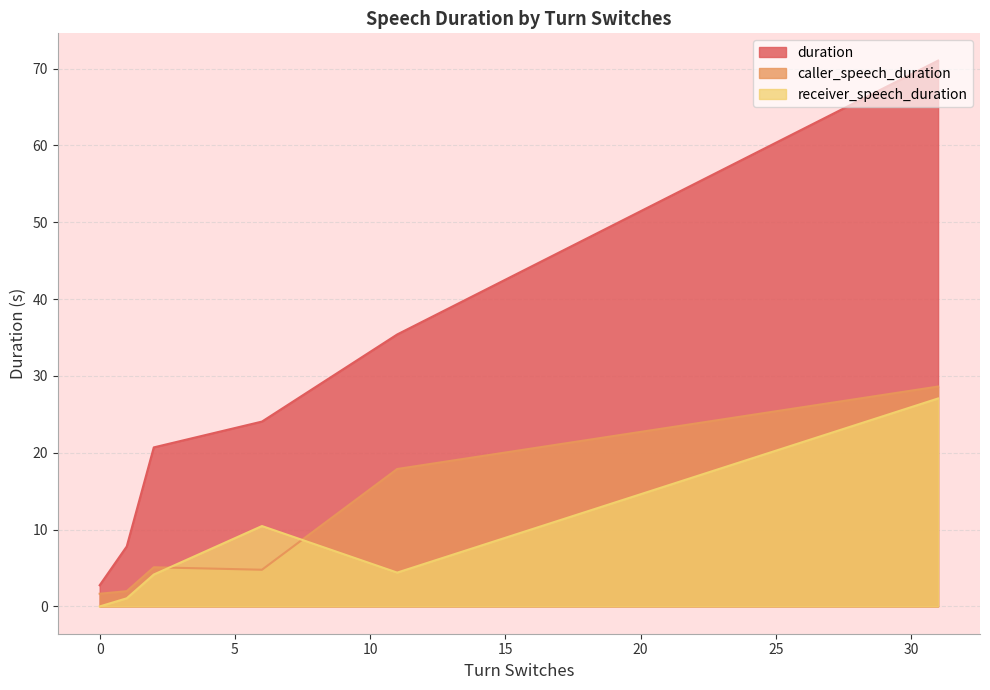

The caller_speech_duration series shows 13.2 at 31. True or false?

False